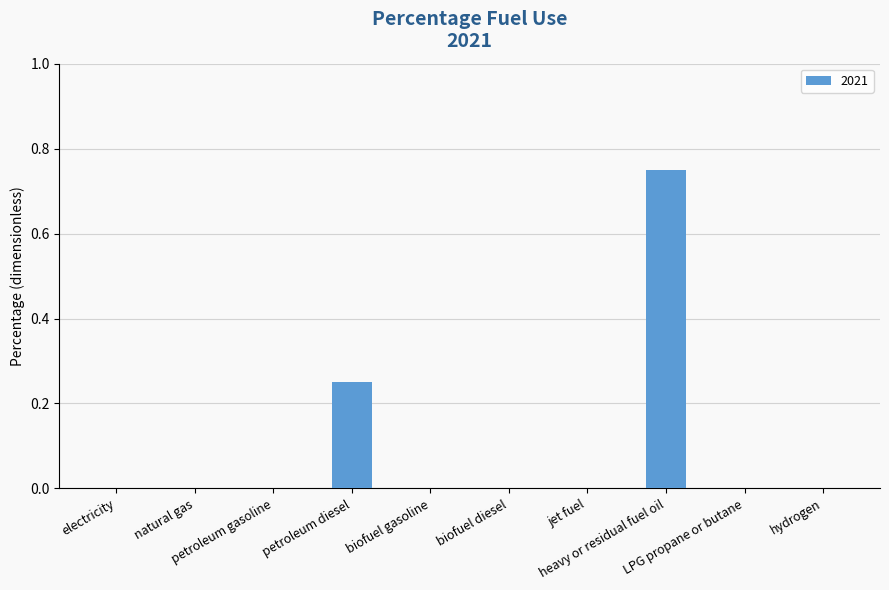

What is the sum of all values?

1.0